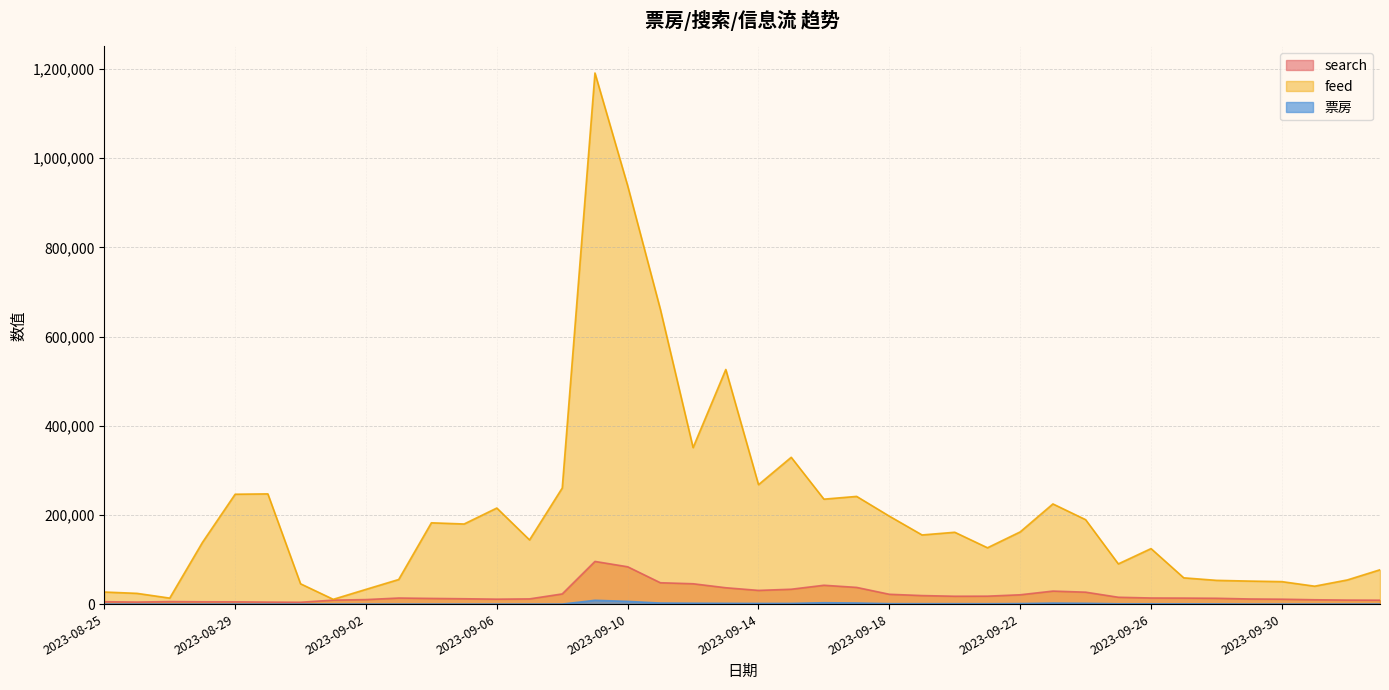

Where is the first local minimum for 票房?

2023-09-14